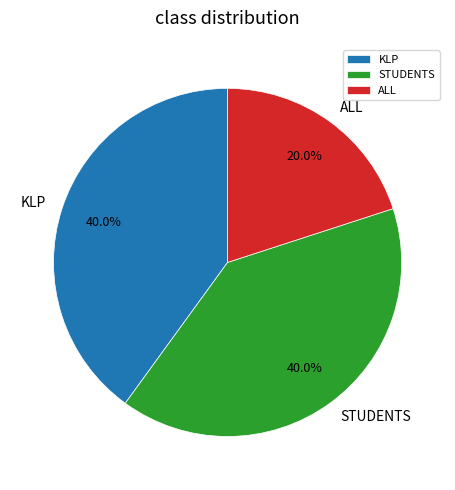

How much of the chart is everything except ALL?

80.0%